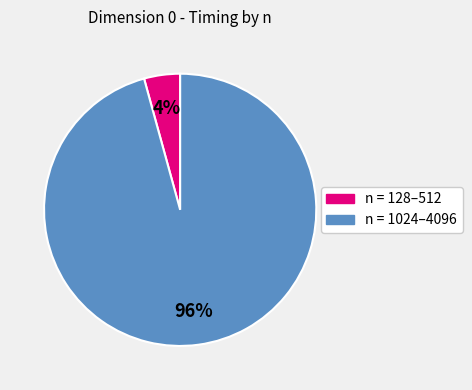

To the nearest percent, what is the average slice percentage?

50%